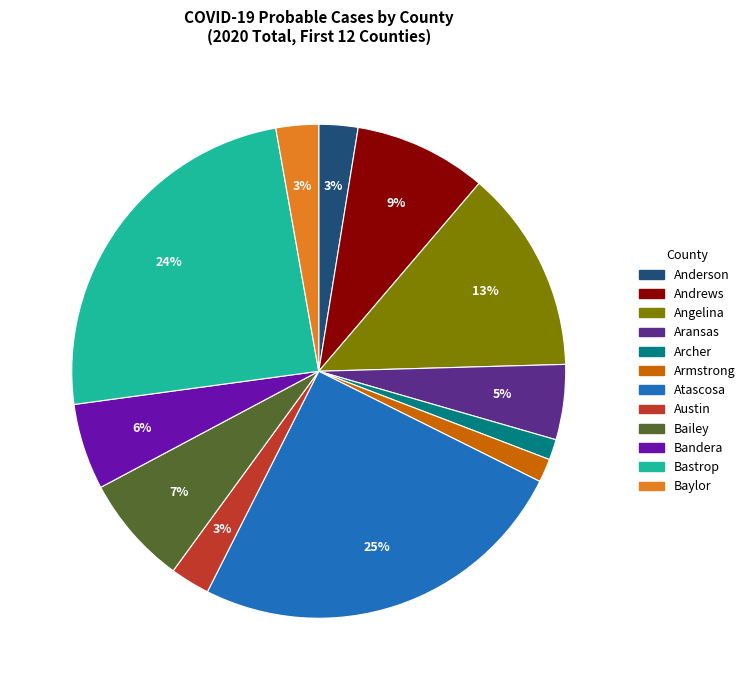

Count the number of slices in the pie.

12